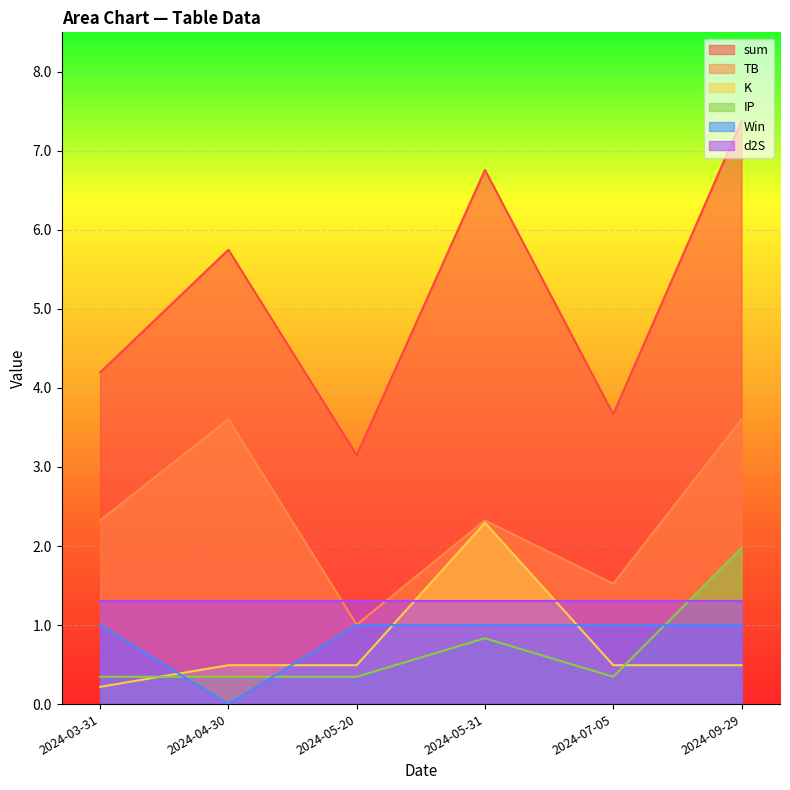

Which category has the lowest value across all series?

2024-04-30